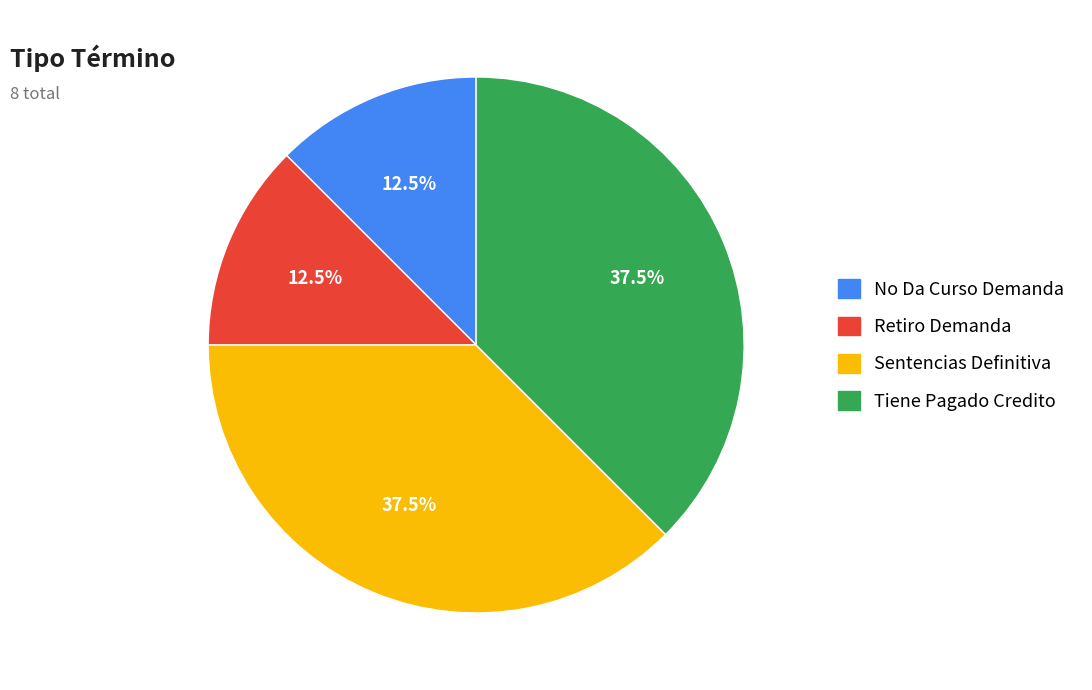

Count the number of slices in the pie.

4